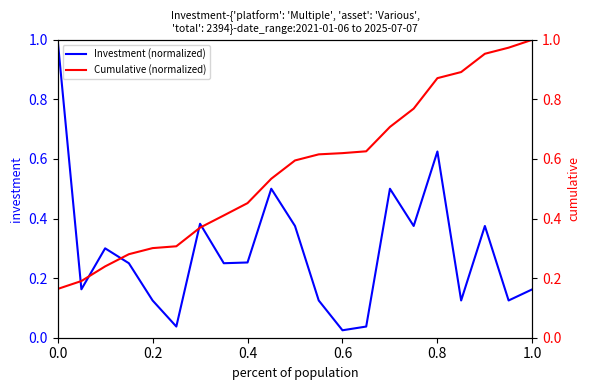

The value of Investment (normalized) at 1.0 is 0.1. True or false?

False